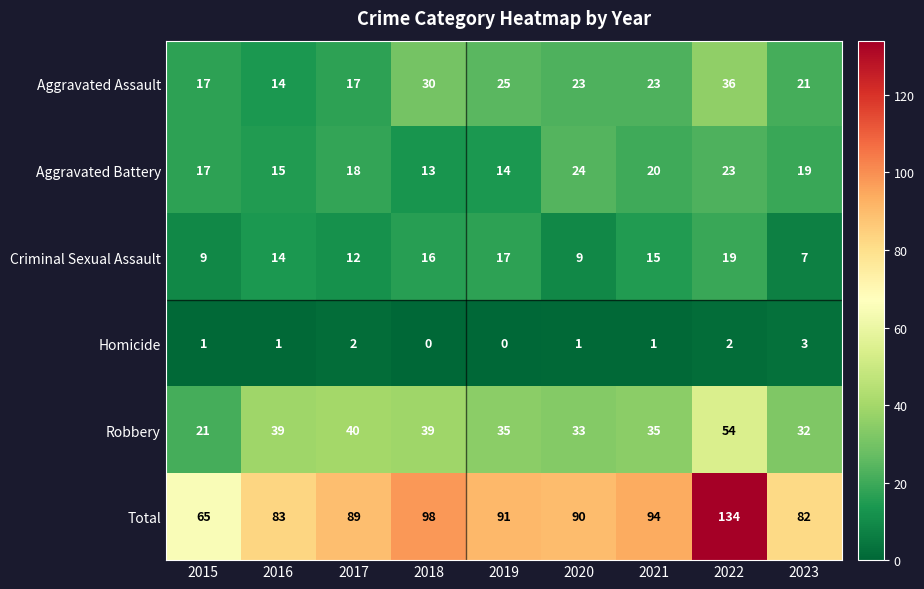

The value of Aggravated Assault at 2022 is 22. True or false?

False